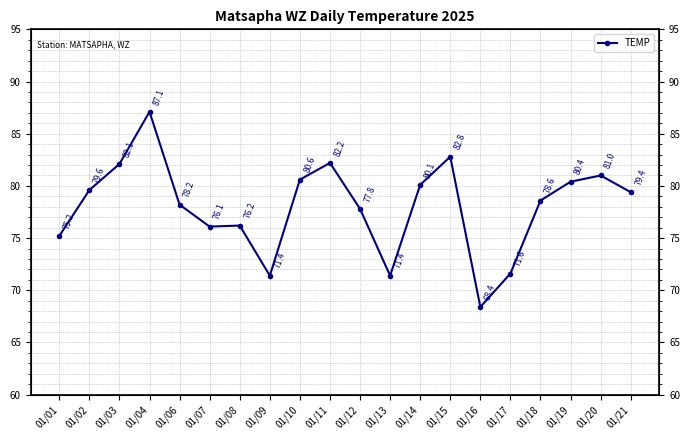

List the labels in order of value, smallest first.

01/16, 01/09, 01/13, 01/17, 01/01, 01/07, 01/08, 01/12, 01/06, 01/18, 01/21, 01/02, 01/14, 01/19, 01/10, 01/20, 01/03, 01/11, 01/15, 01/04